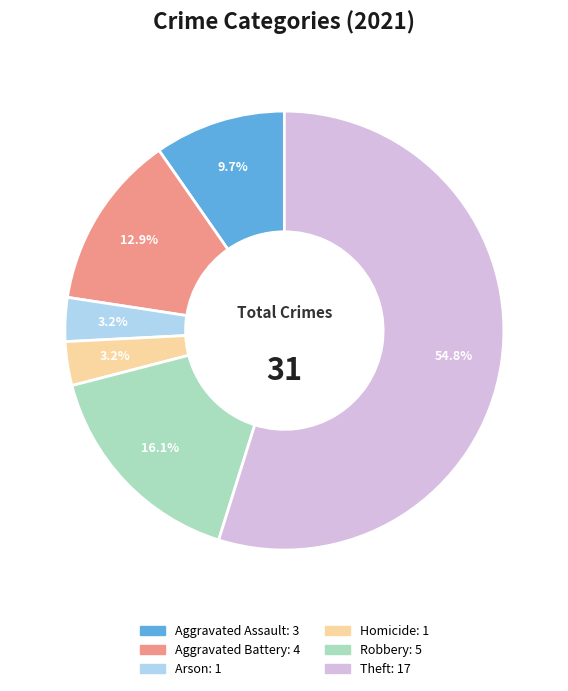

Is there any slice that represents more than half of the pie?

Yes